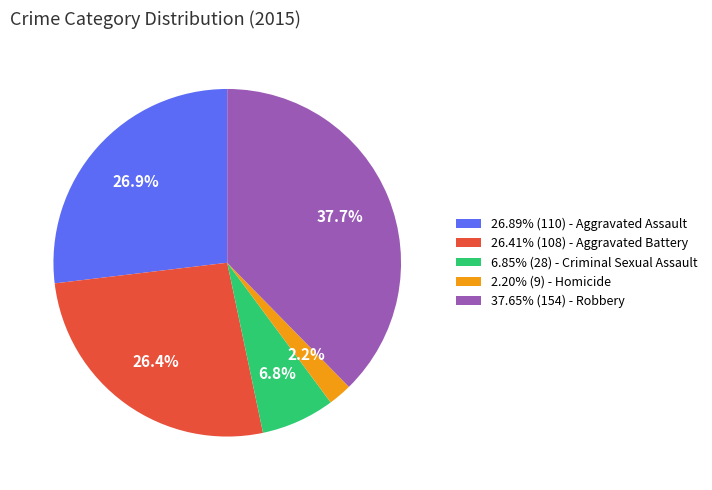

How many segments does this pie chart have?

5